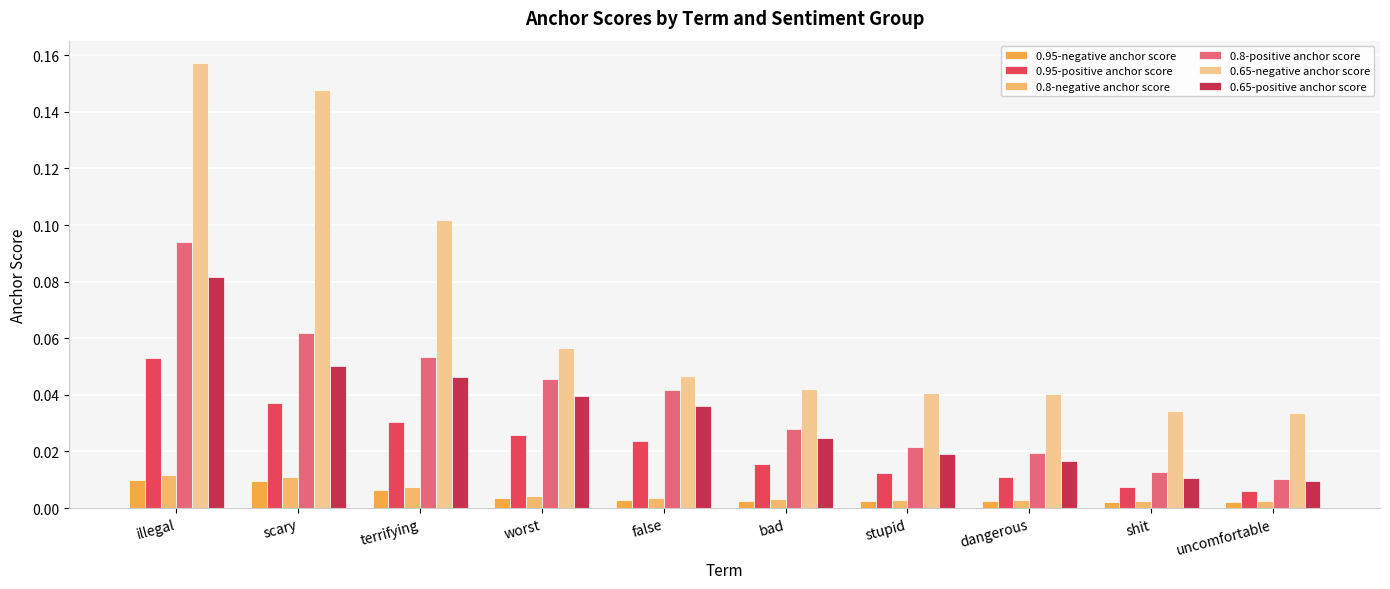

Reading left to right, what are all the values shown in this chart?

0.95-negative anchor score: 0.0	0.0	0.0	0.0	0.0	0.0	0.0	0.0	0.0	0.0
0.95-positive anchor score: 0.1	0.0	0.0	0.0	0.0	0.0	0.0	0.0	0.0	0.0
0.8-negative anchor score: 0.0	0.0	0.0	0.0	0.0	0.0	0.0	0.0	0.0	0.0
0.8-positive anchor score: 0.1	0.1	0.1	0.0	0.0	0.0	0.0	0.0	0.0	0.0
0.65-negative anchor score: 0.2	0.1	0.1	0.1	0.0	0.0	0.0	0.0	0.0	0.0
0.65-positive anchor score: 0.1	0.1	0.0	0.0	0.0	0.0	0.0	0.0	0.0	0.0